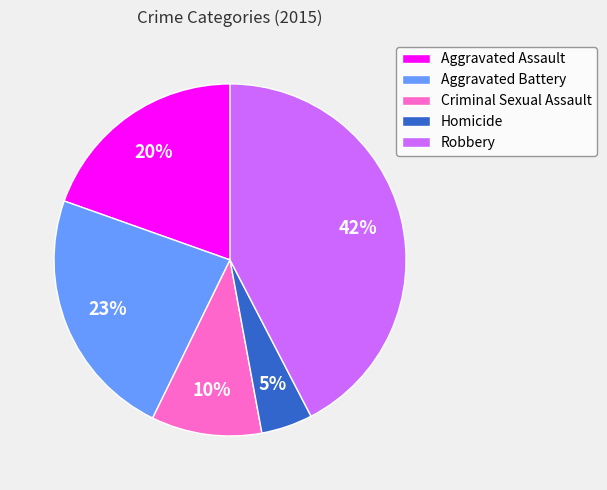

Which has a higher value, Criminal Sexual Assault or Homicide?

Criminal Sexual Assault